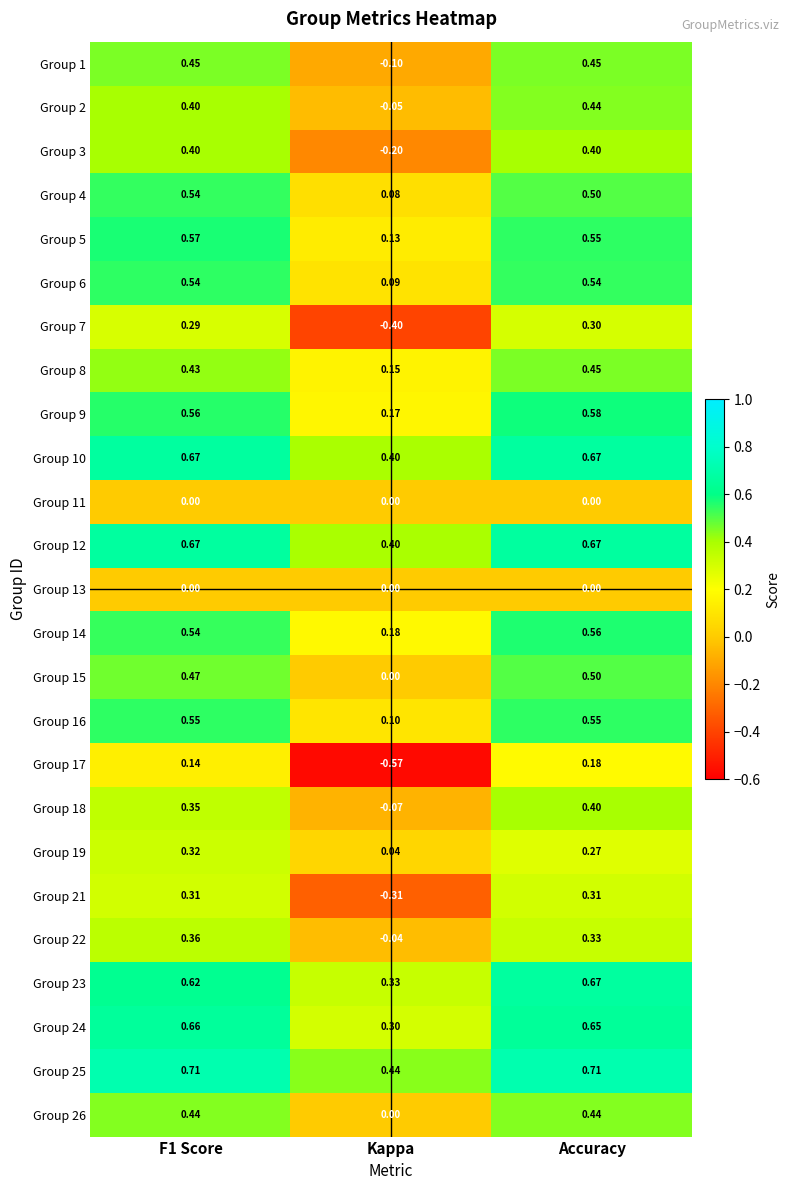

Which category has the lowest value in the Group 1 series?

Kappa